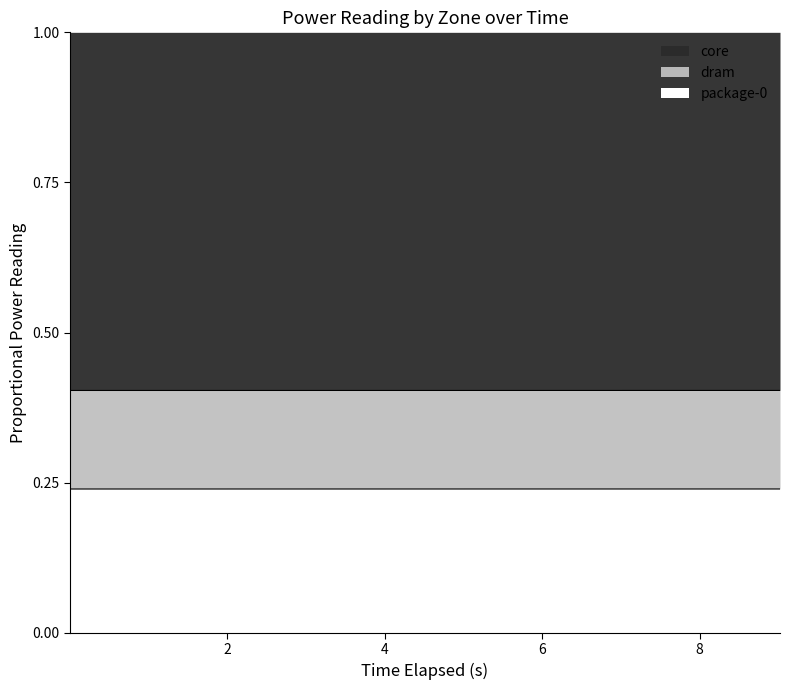

True or false: dram and package-0 cross at least once.

False